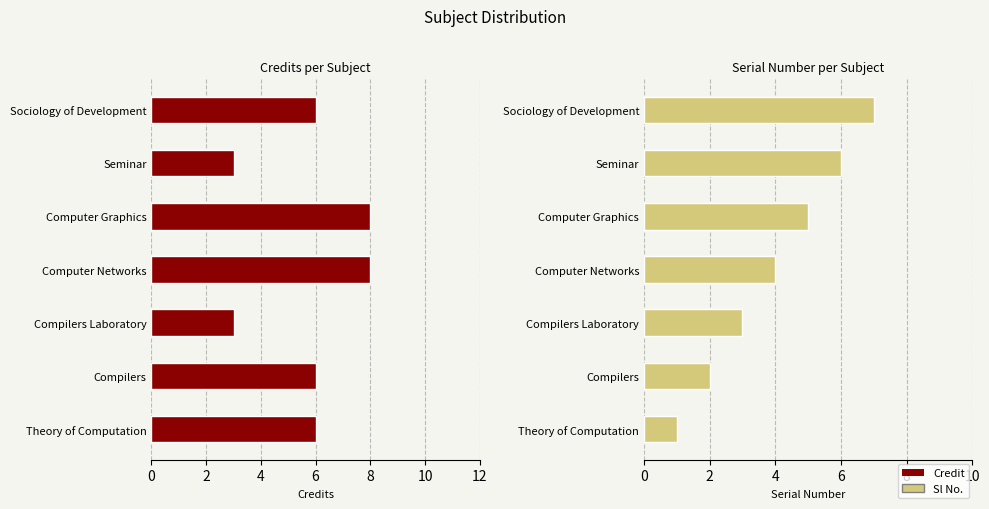

Reading left to right, what are all the values shown in this chart?

Credit: 6	6	3	8	8	3	6
Sl No.: 1	2	3	4	5	6	7